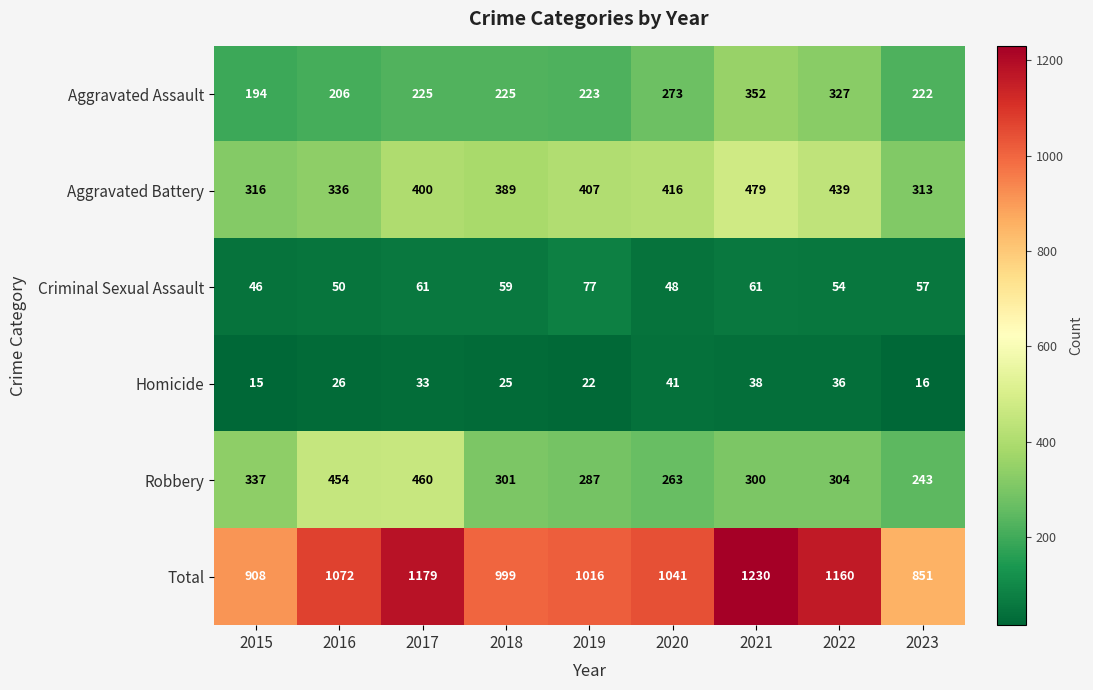

At which label is Homicide closest to 28?

2016